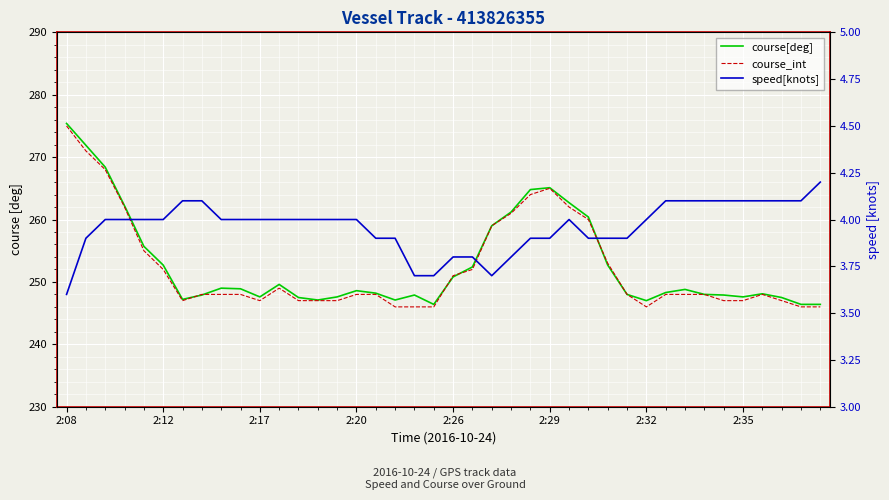

True or false: speed[knots] and course[deg] cross at least once.

False